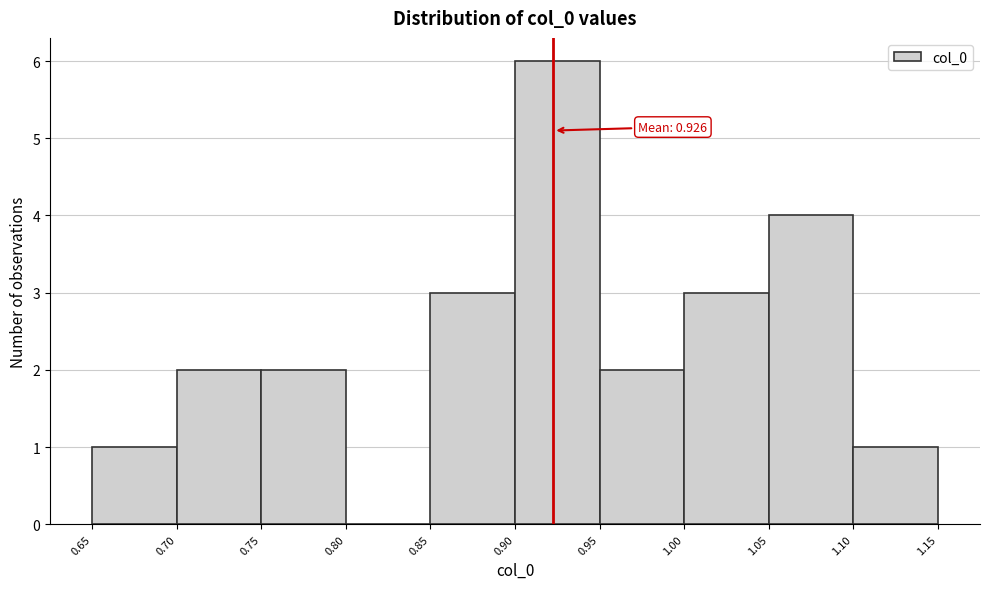

Which range on the x-axis has the tallest bar?

0.90 to 0.95